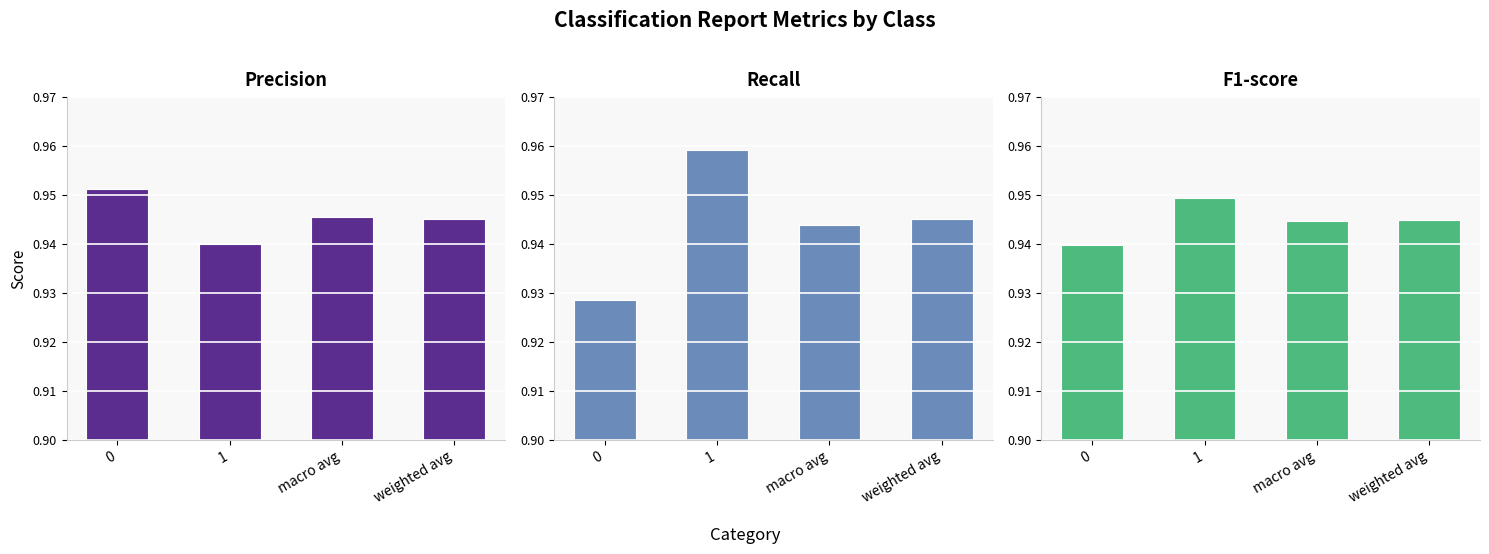

Is the value of recall at weighted avg greater than the value of precision at 0?

No